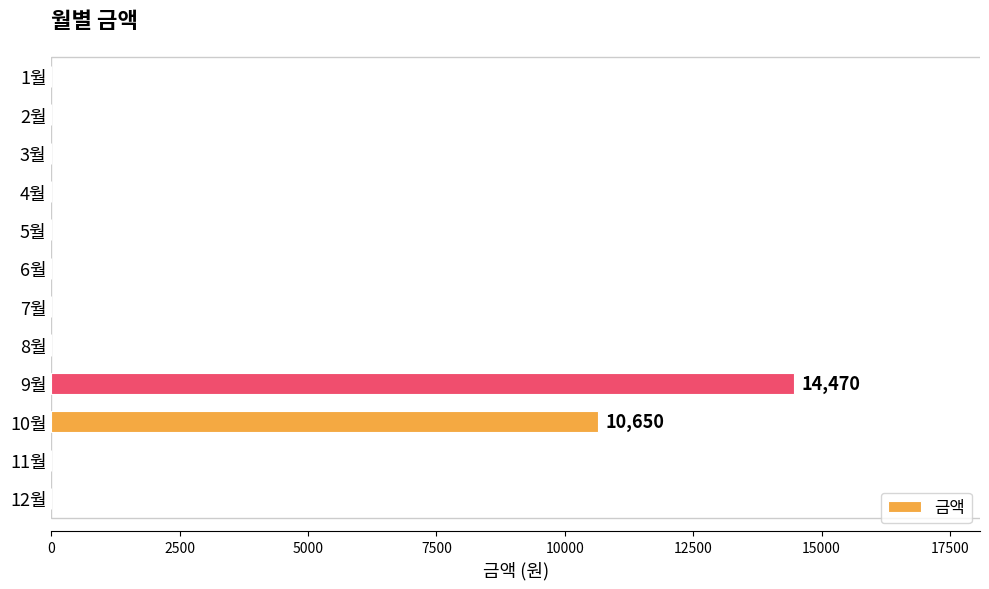

Count the number of categories in the chart.

12